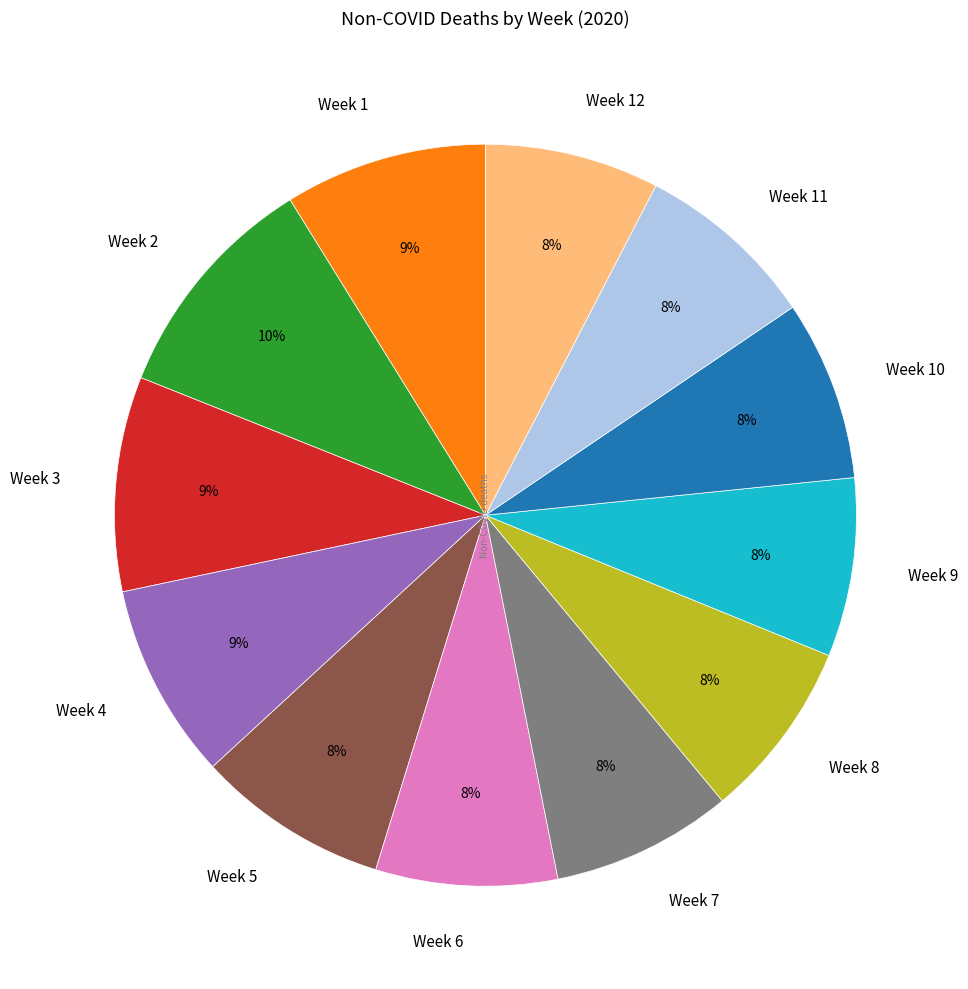

Which slice is the largest?

Week 2